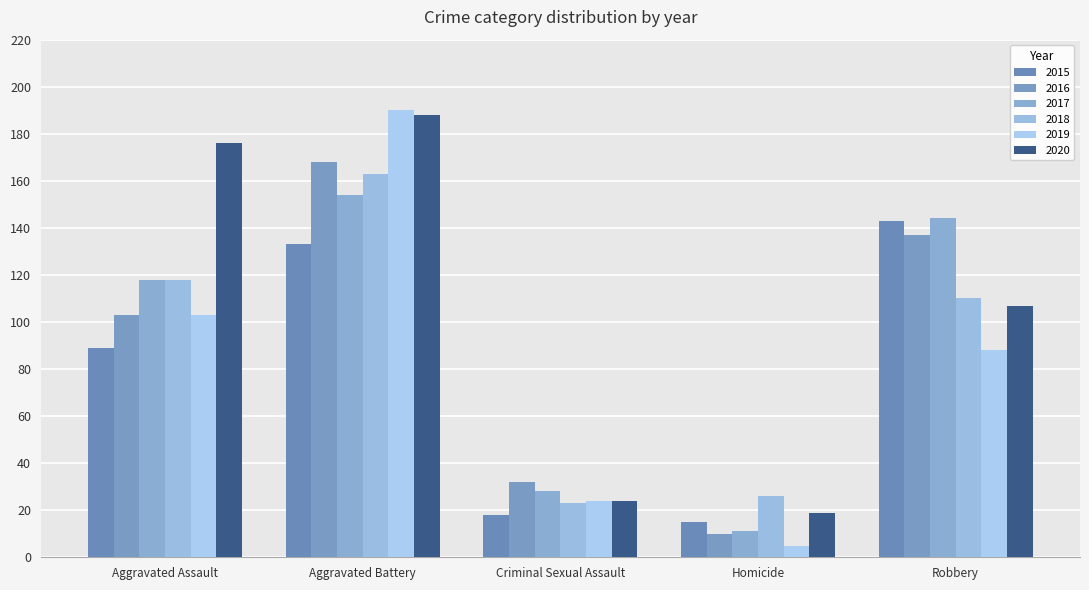

What is the average value of the 2019 series?

82